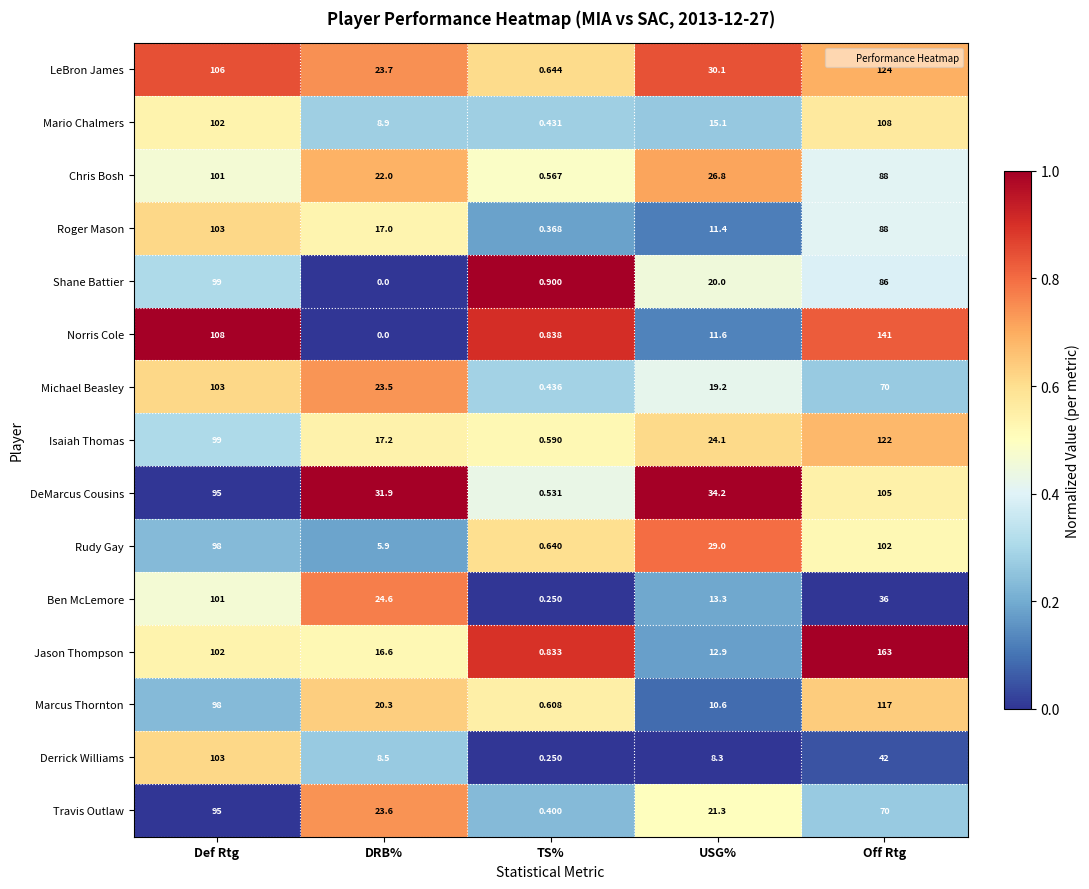

Rank the series at USG% from highest to lowest value.

DeMarcus Cousins, LeBron James, Rudy Gay, Chris Bosh, Isaiah Thomas, Travis Outlaw, Shane Battier, Michael Beasley, Mario Chalmers, Ben McLemore, Jason Thompson, Norris Cole, Roger Mason, Marcus Thornton, Derrick Williams